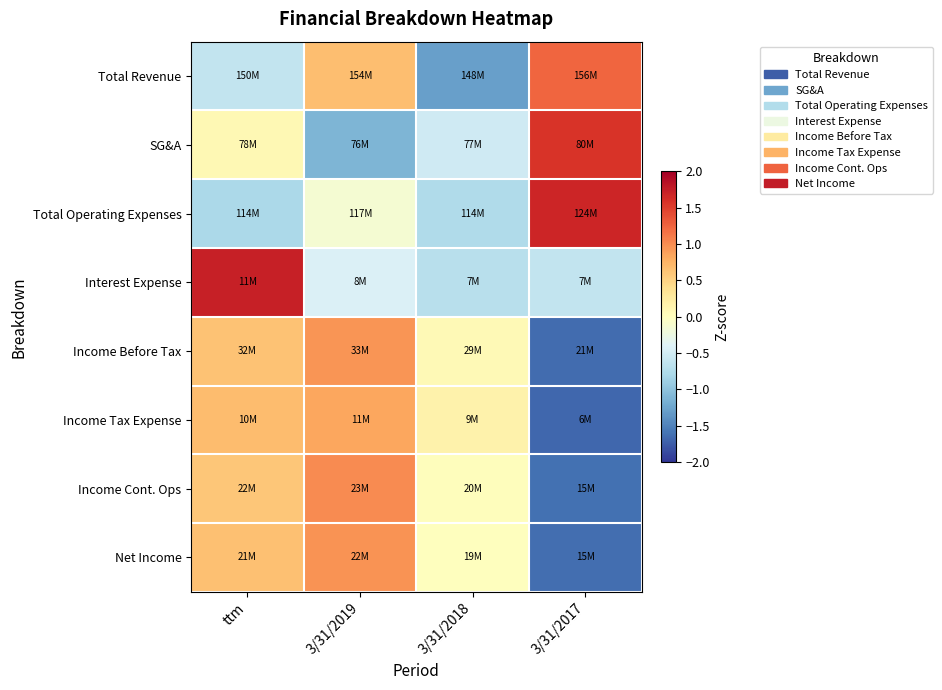

At which category is the sum across all series the highest?

ttm